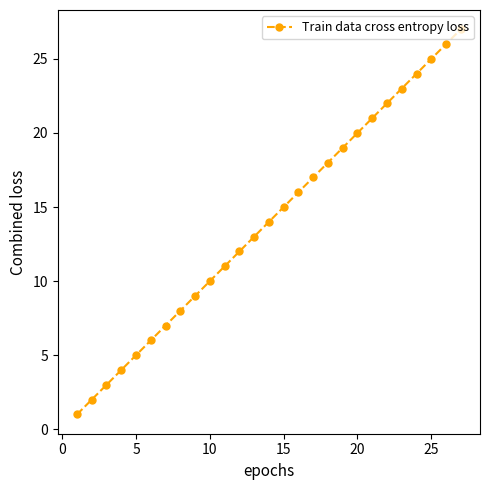

What is the greatest value displayed?

27